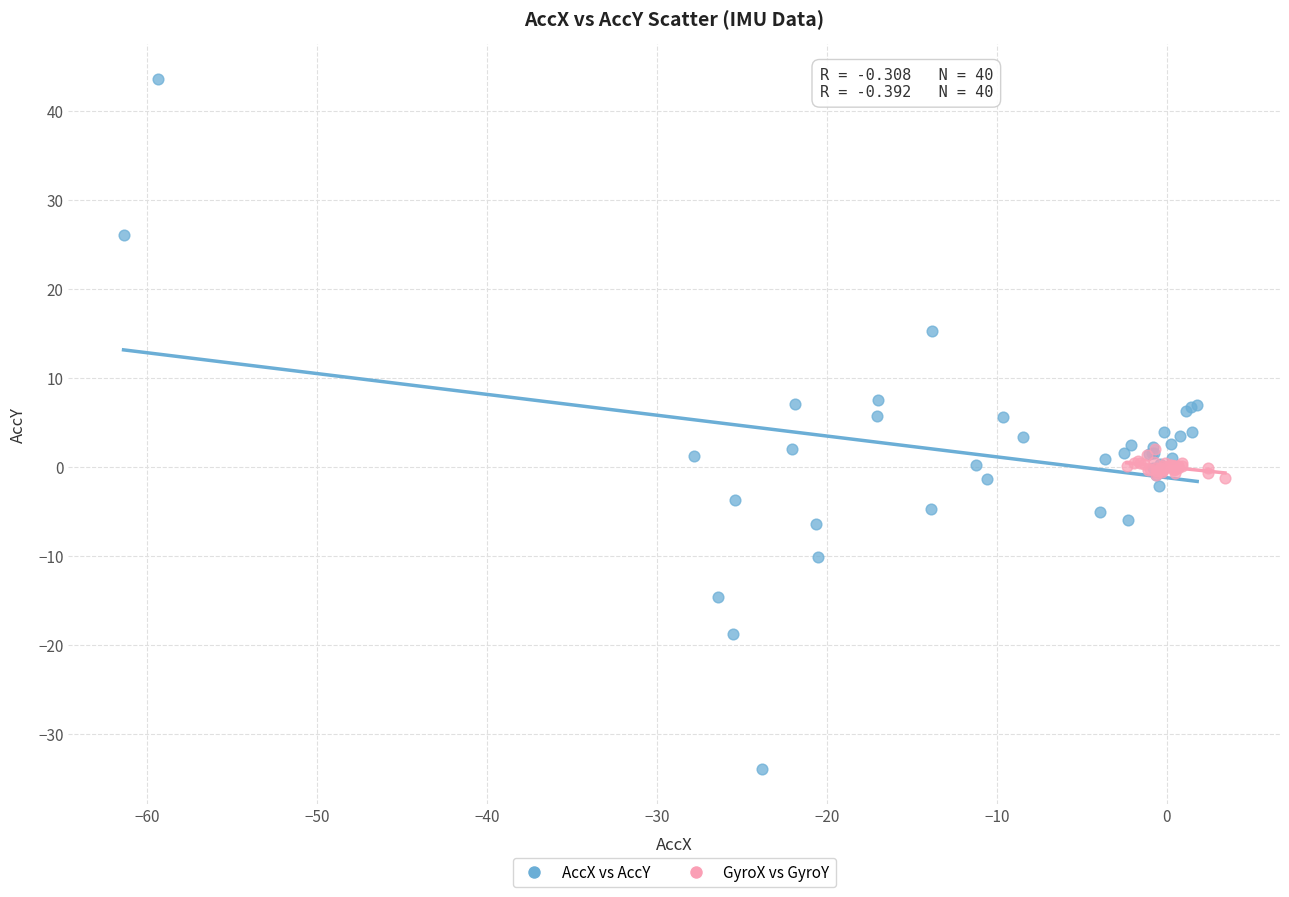

Which series contains the lowest Y value?

AccX vs AccY